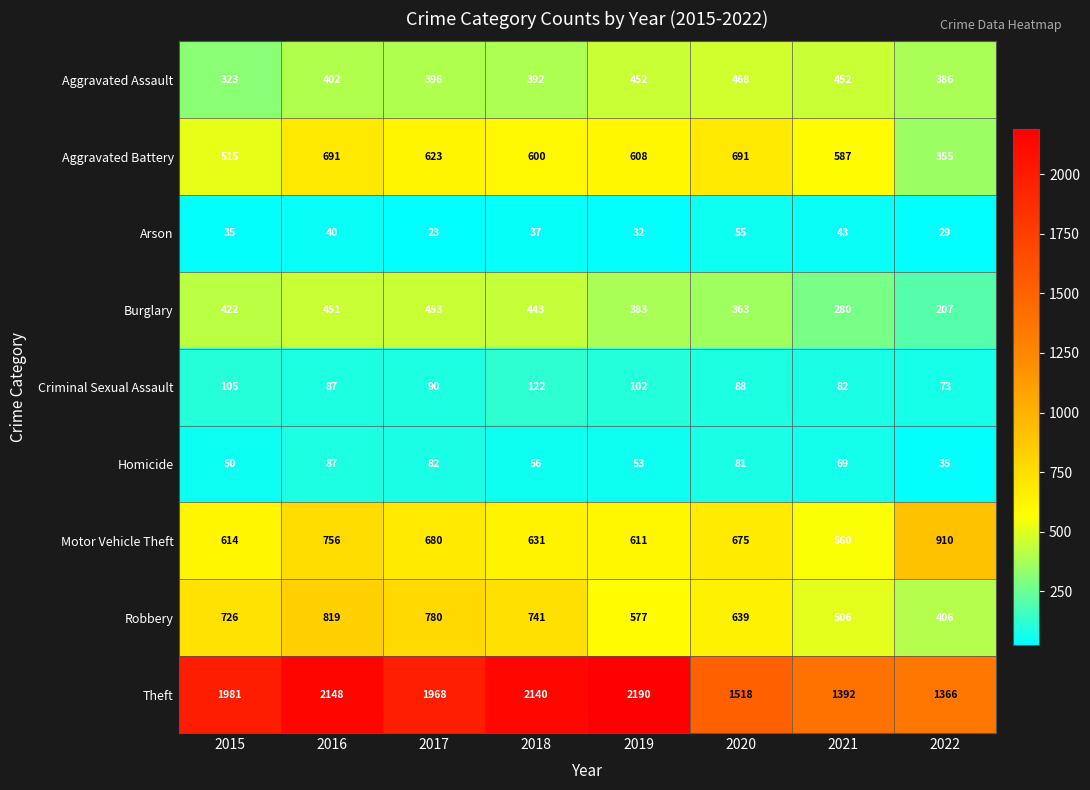

What is the sum of all Motor Vehicle Theft values?

5437